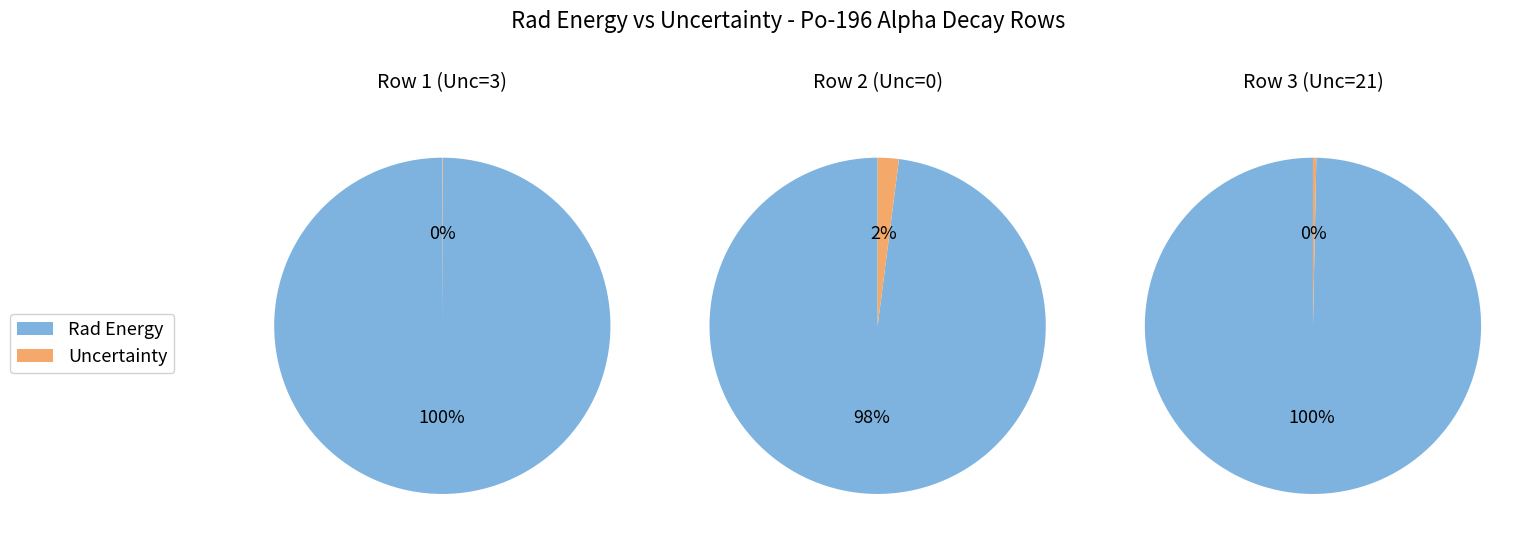

To the nearest percent, what is the difference between the Rad Energy and Uncertainty slice percentages?

99%